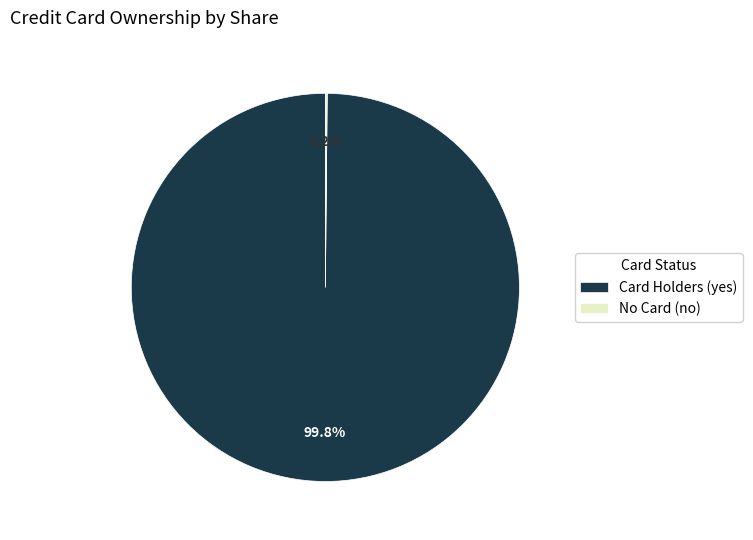

Is there a majority slice in this chart?

Yes